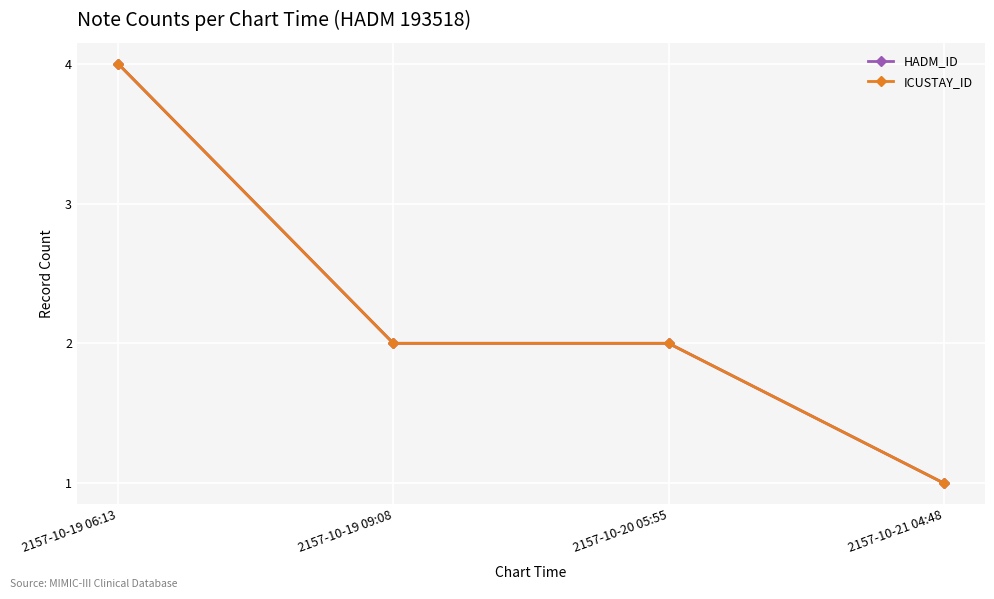

True or false: HADM_ID has more than 0 points higher than both neighbors.

False